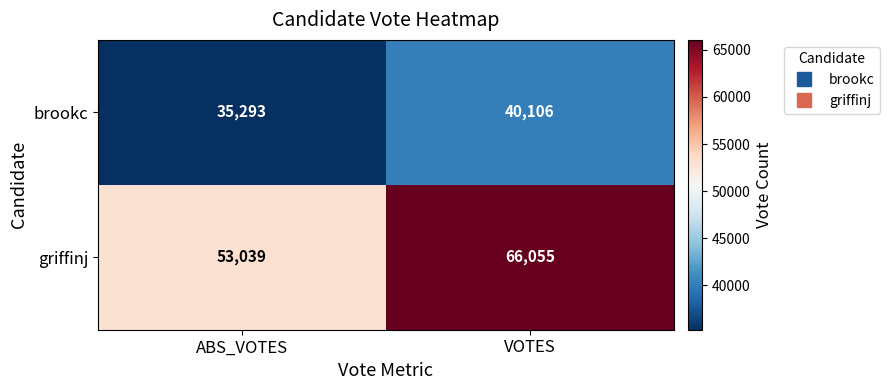

At which category is the sum across all series the highest?

VOTES